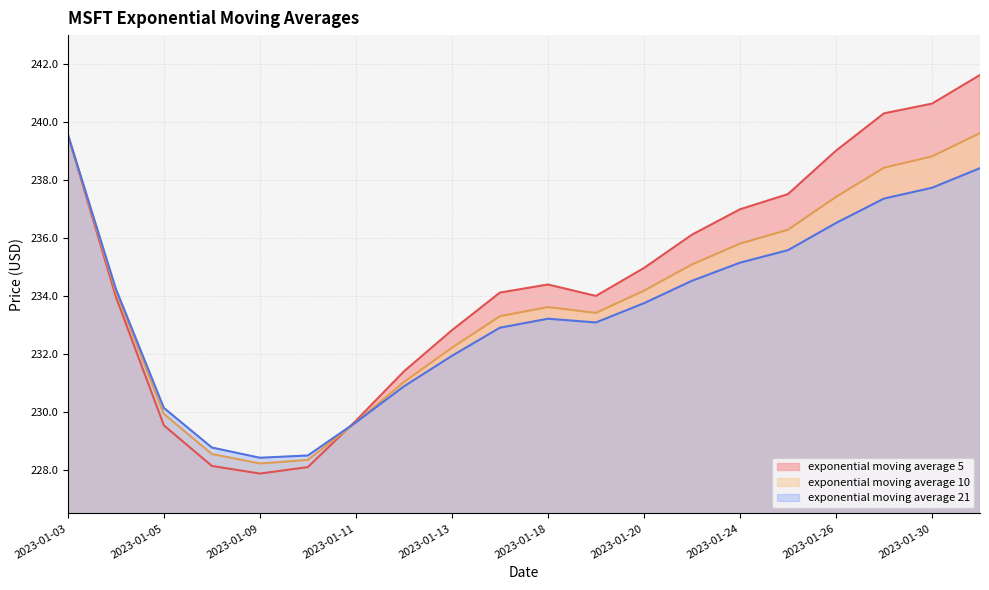

True or false: MSFT_exponential_moving_average_10 and MSFT_exponential_moving_average_21 cross at least once.

True